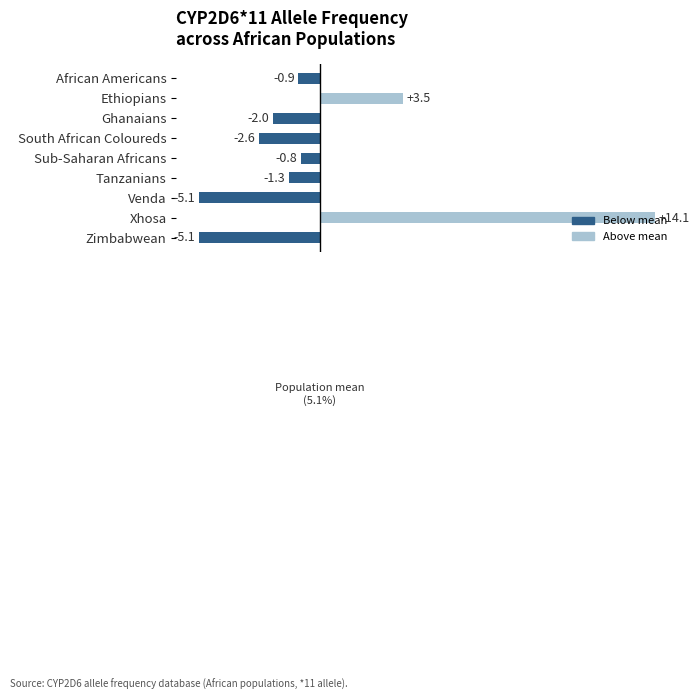

Are the bars horizontal?

Yes